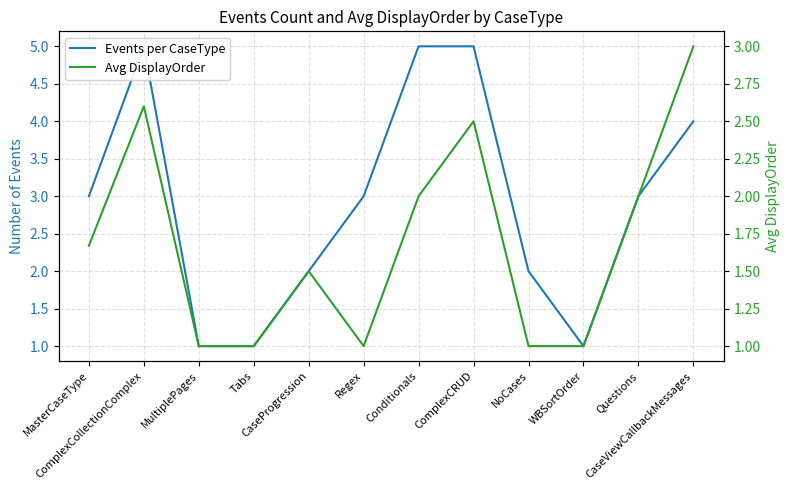

True or false: Avg DisplayOrder and Events per CaseType cross at least once.

False